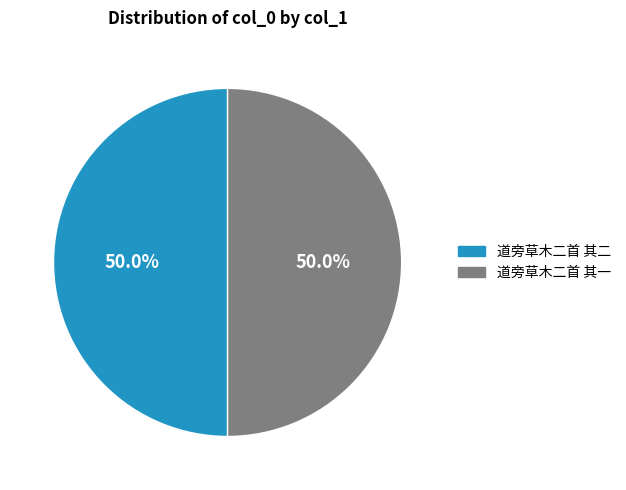

What percentage is the 道旁草木二首 其一 slice, to the nearest percent?

50%